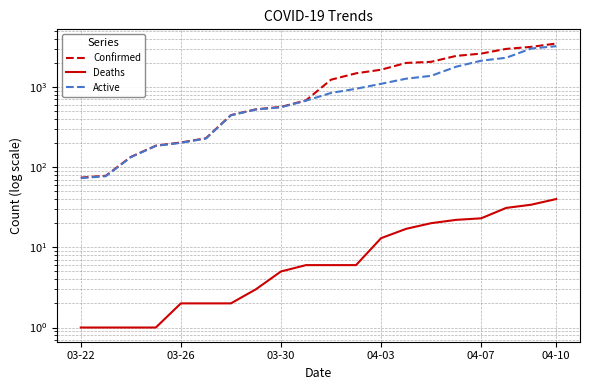

How many distinct data groups are displayed?

3